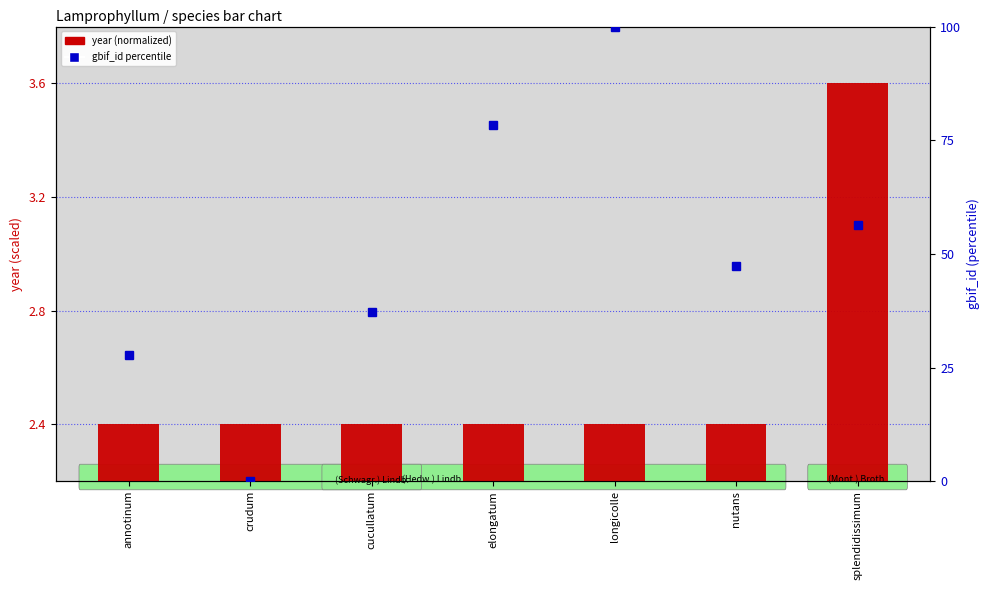

Reading left to right, list all the values displayed in this chart.

year (normalized): 2.4	2.4	2.4	2.4	2.4	2.4	3.6
gbif_id percentile: 27.8	0.0	37.3	78.3	100.0	47.3	56.3